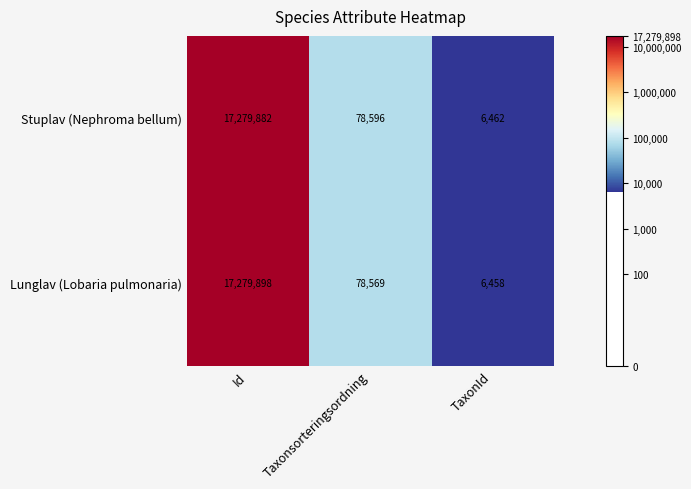

At which category does the chart reach its peak across all series?

Id